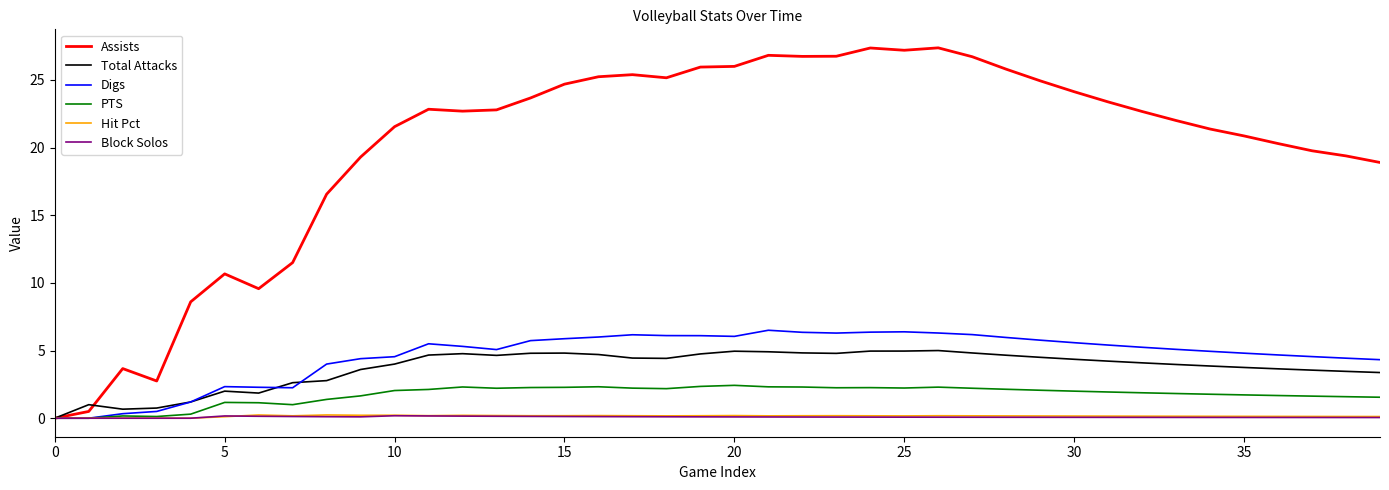

Which series has the widest spread of values?

Assists